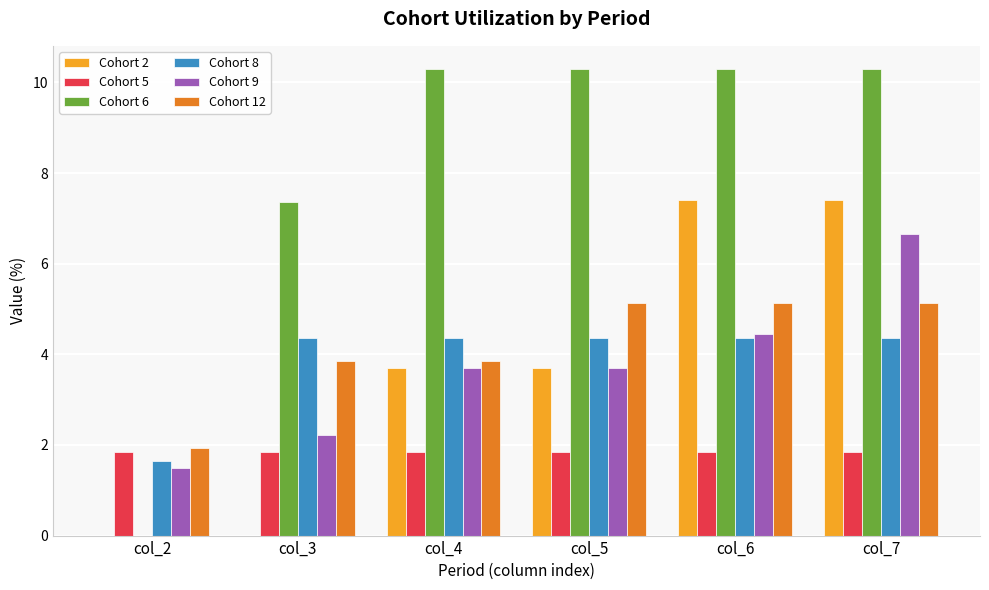

Which series has the largest total across all categories?

Cohort 6